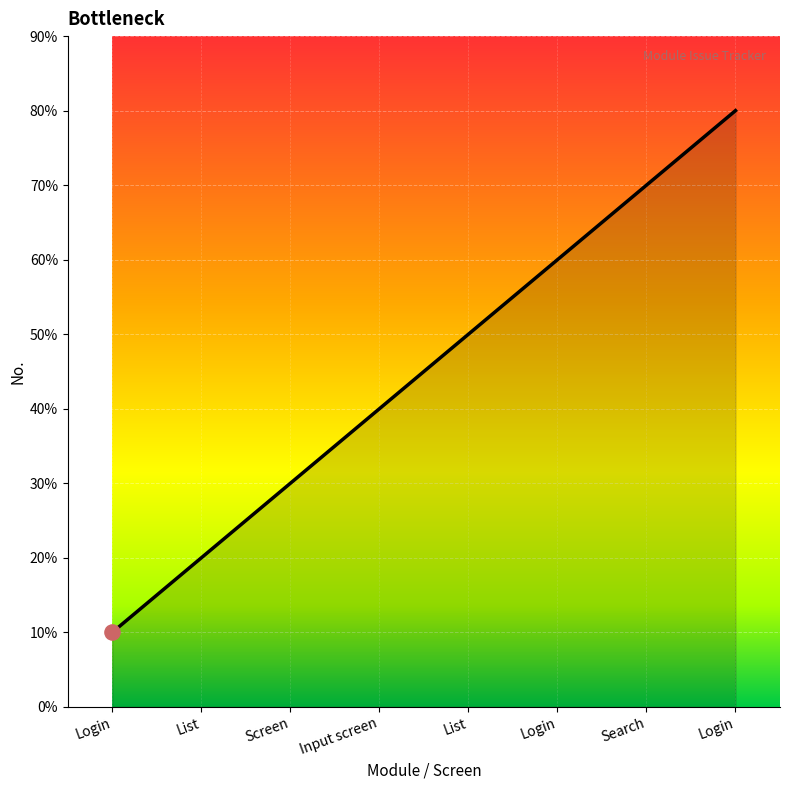

Between List and Search, which is larger?

Search